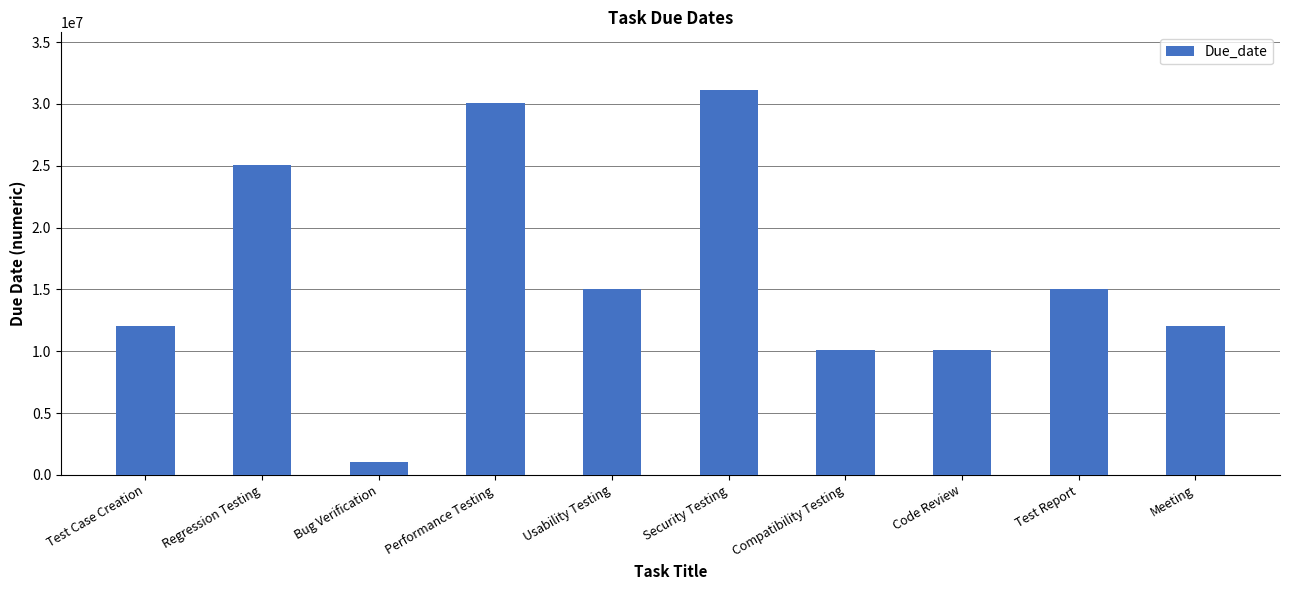

How many bars are there in total?

10